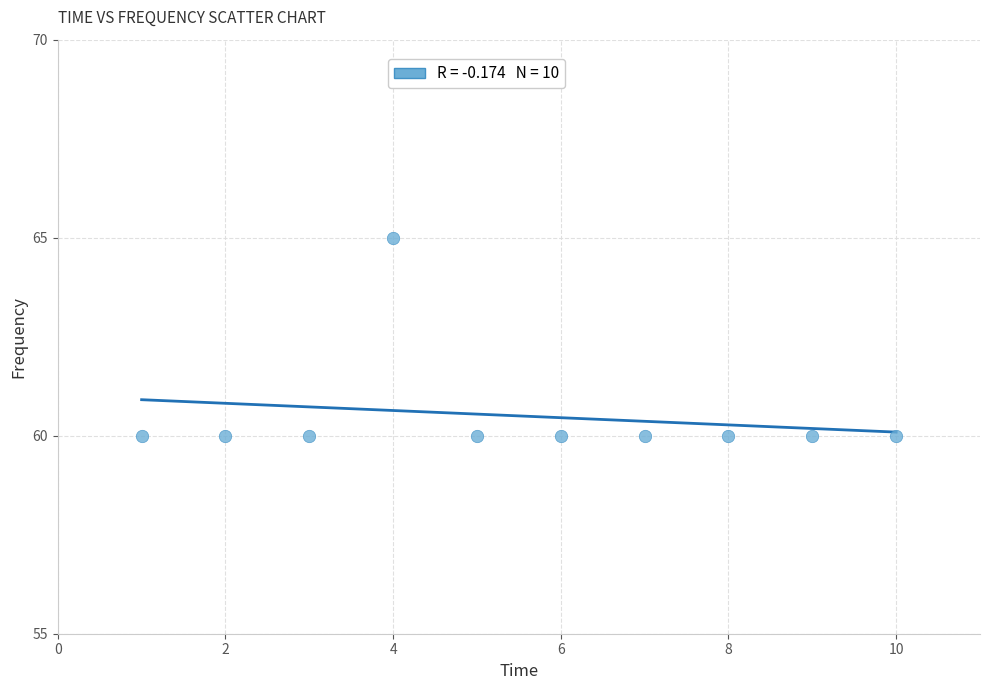

What is the range of X values (max minus min)?

9